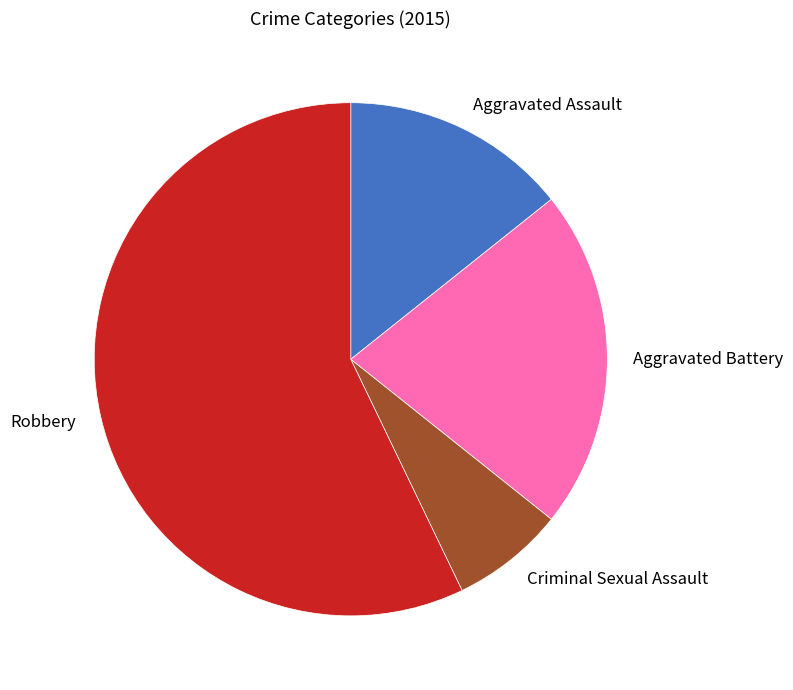

Approximately how many times larger is the value at Aggravated Assault compared to Aggravated Battery?

0.7